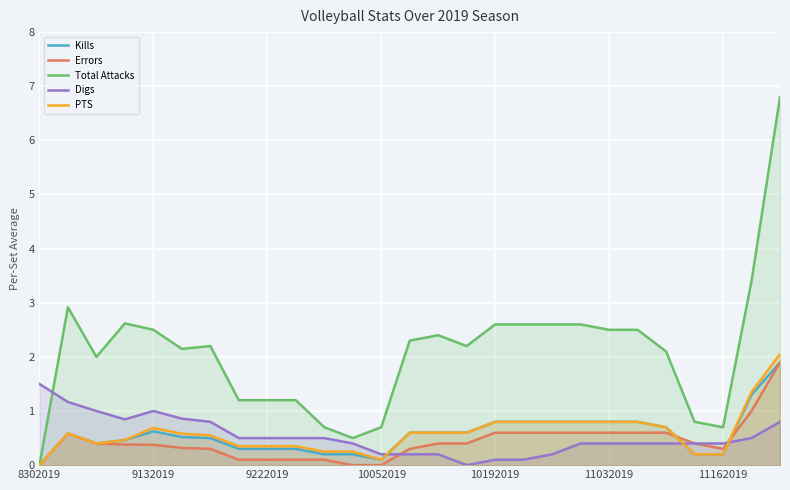

Which series has the largest total across all categories?

Total Attacks